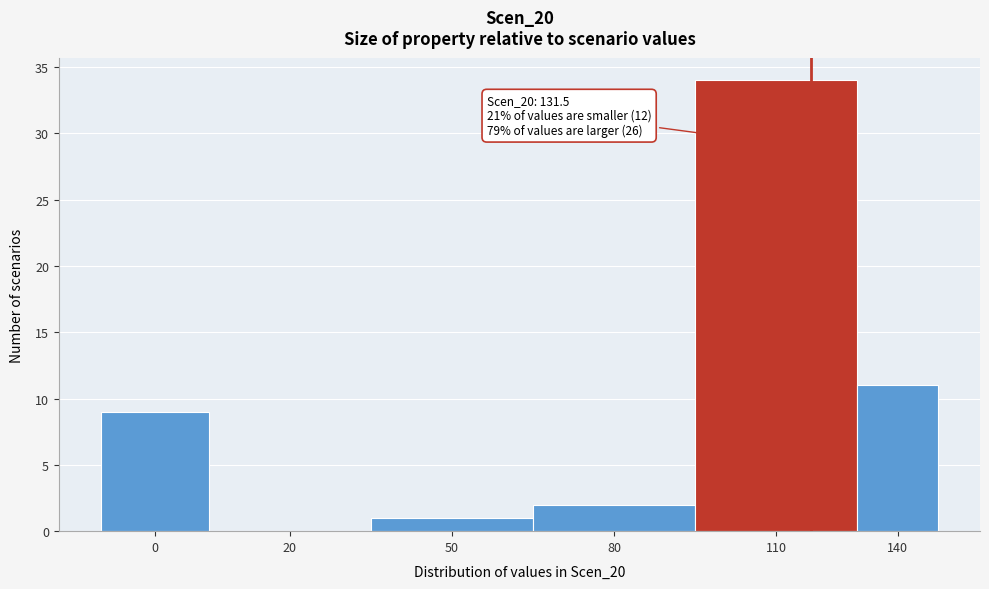

Reading right to left, transcribe all the data shown in this chart.

140=11	110=34	80=2	50=1	20=0	0=9